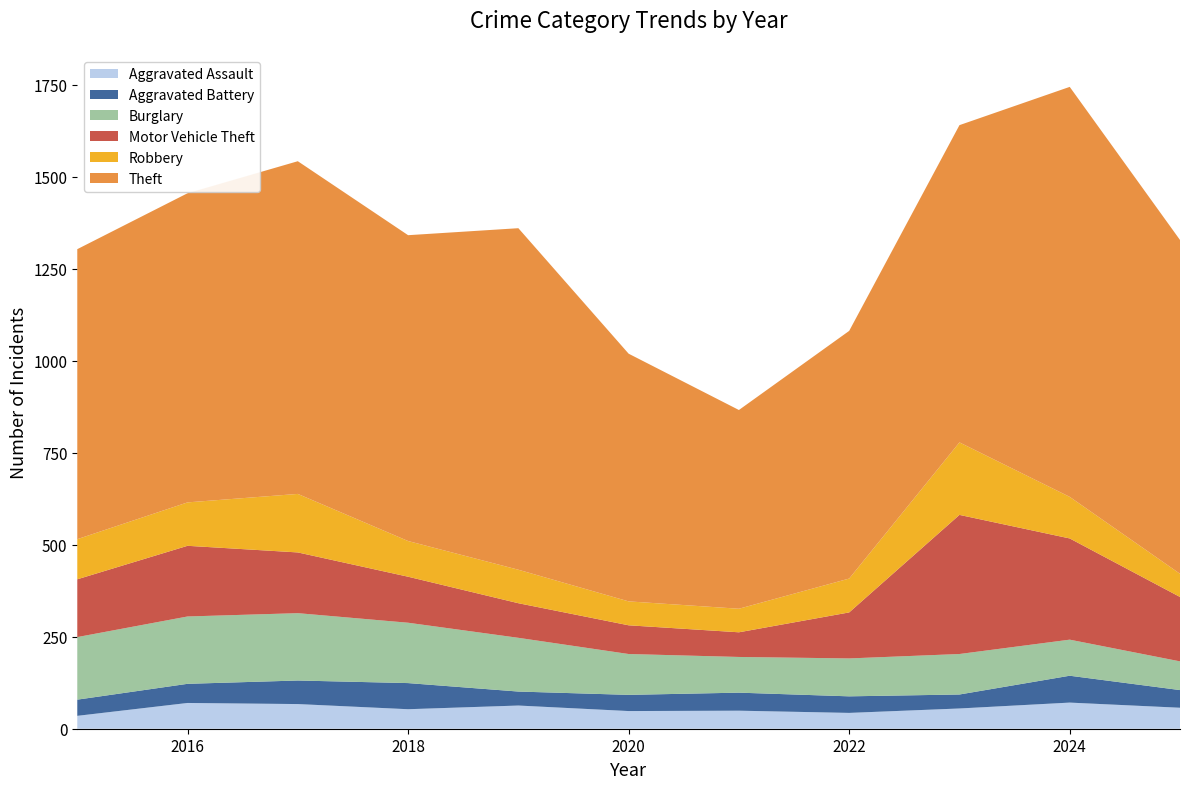

Reading left to right, transcribe all the data shown in this chart.

Aggravated Assault: 35	70	67	53	63	48	49	43	55	71	57
Aggravated Battery: 44	52	64	71	38	44	49	45	38	73	48
Burglary: 170	183	183	164	146	111	97	103	110	98	78
Motor Vehicle Theft: 157	192	165	125	94	78	67	125	378	275	175
Robbery: 109	118	159	97	91	65	64	92	197	113	63
Theft: 788	840	904	831	928	673	540	673	862	1114	907